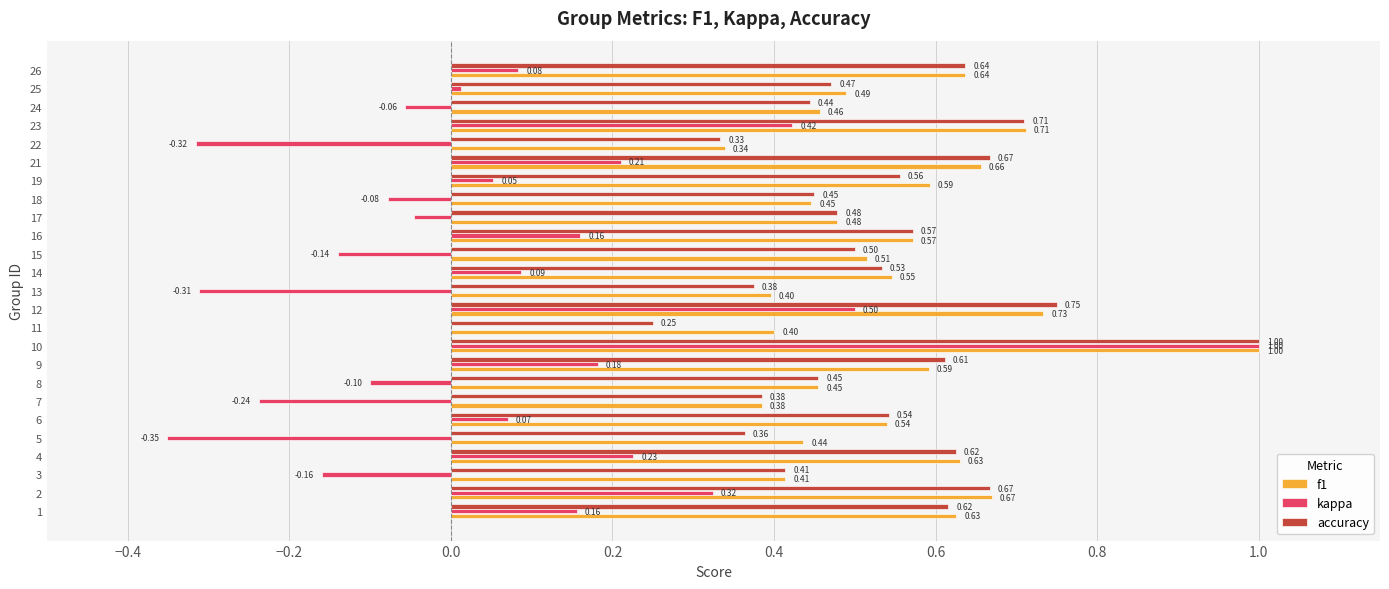

Which series changed the most between 1 and 16?

f1